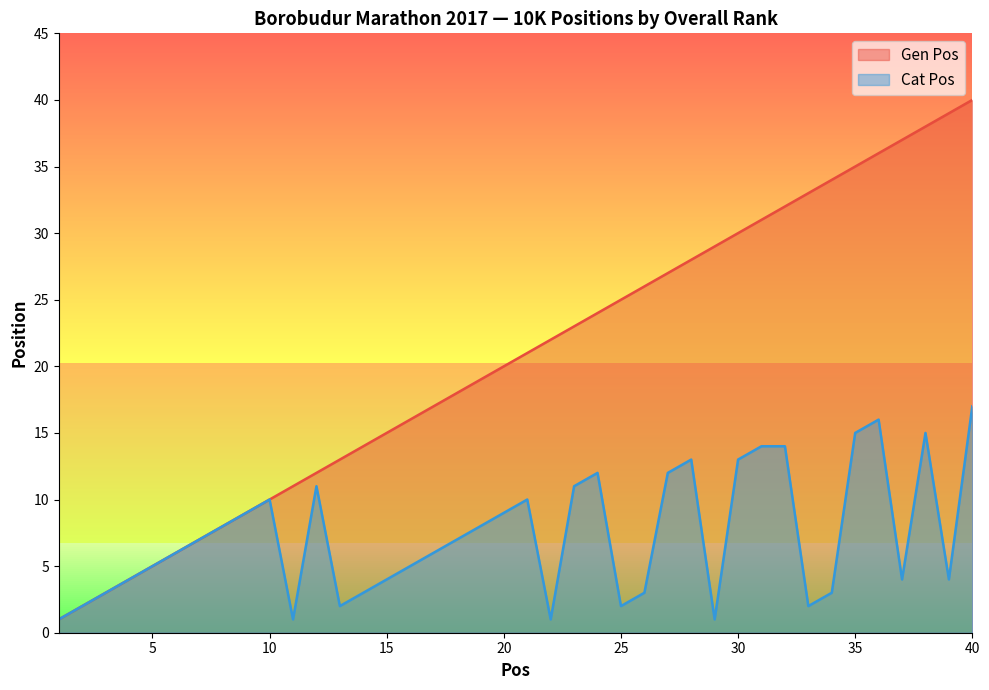

List the series in order of their overall mean, highest first.

Gen Pos, Cat Pos